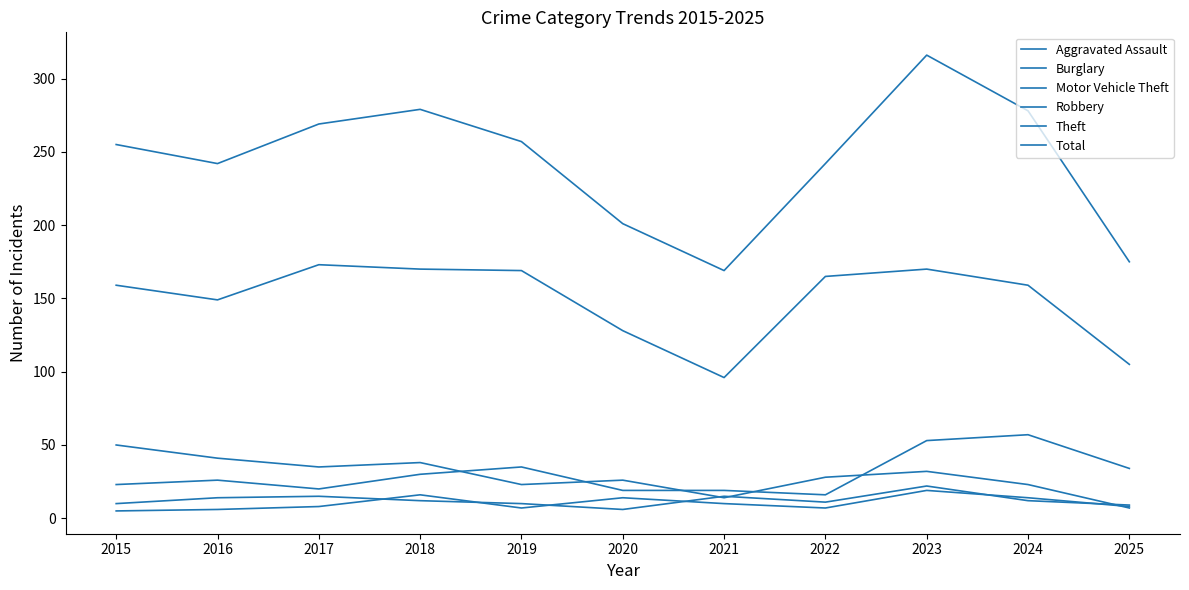

Which series changed the most between 2018 and 2021?

Total